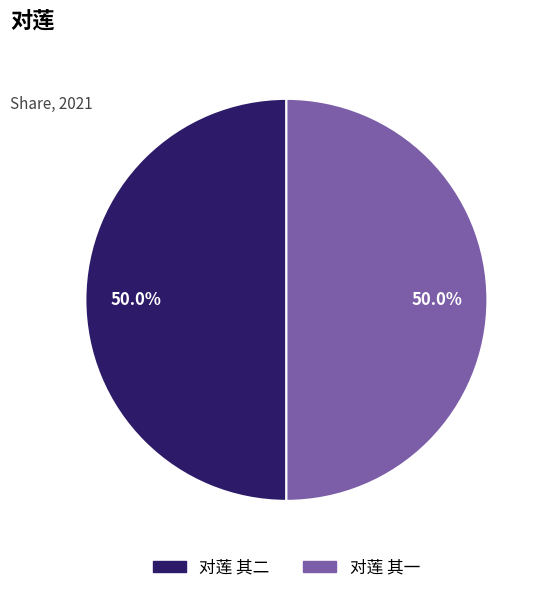

True or false: 对莲 其二 accounts for 37% of the total.

False